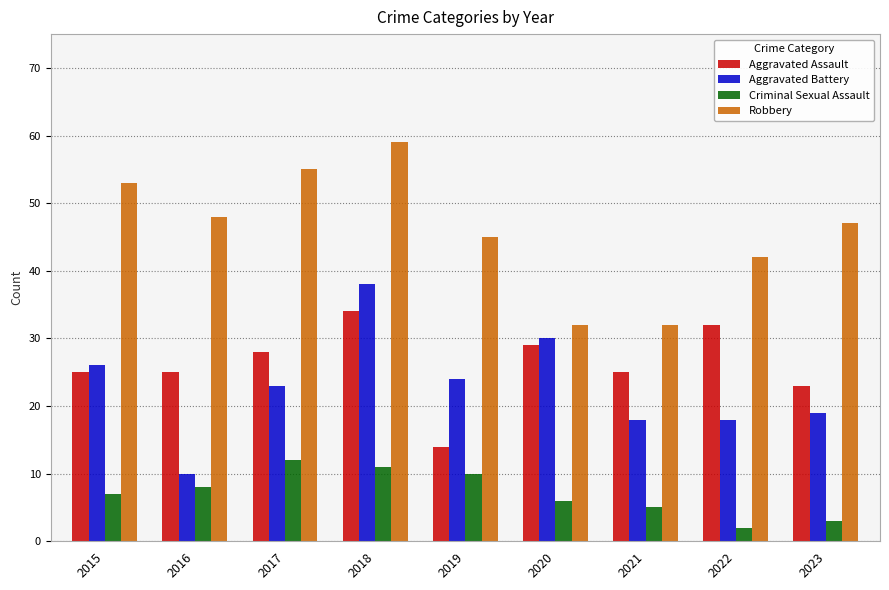

Reading left to right, extract all data points from this chart.

Aggravated Assault: 25	25	28	34	14	29	25	32	23
Aggravated Battery: 26	10	23	38	24	30	18	18	19
Criminal Sexual Assault: 7	8	12	11	10	6	5	2	3
Robbery: 53	48	55	59	45	32	32	42	47